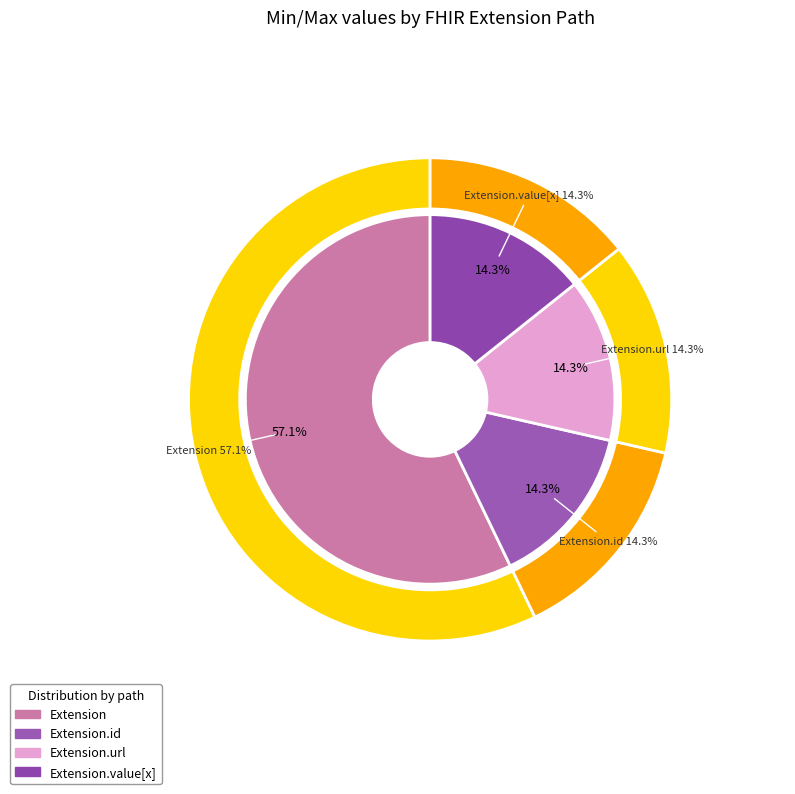

Between Extension.url and Extension.value[x], which is larger?

Extension.url